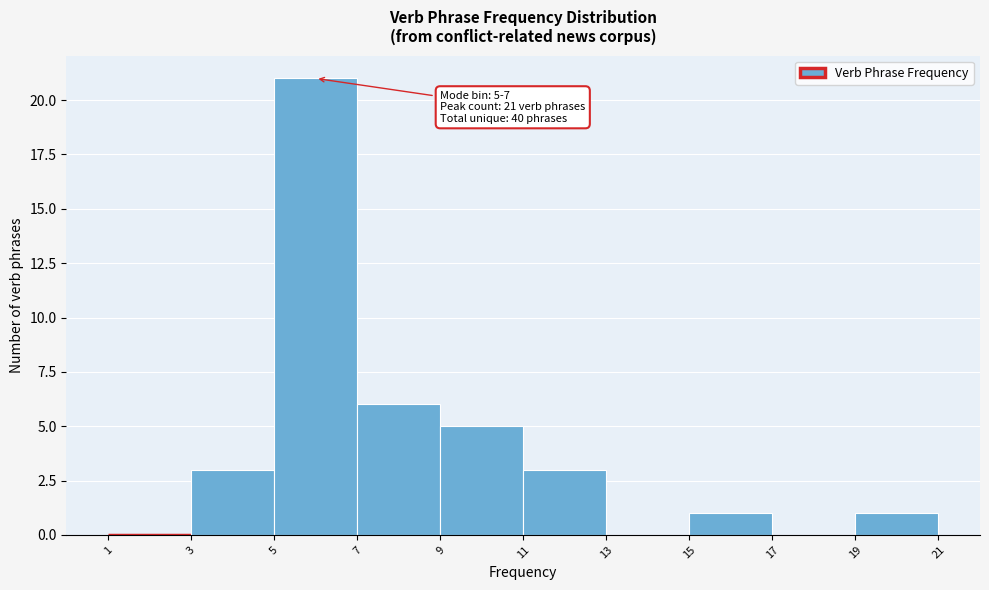

Over which range of the x-axis is the bar tallest?

5 to 7